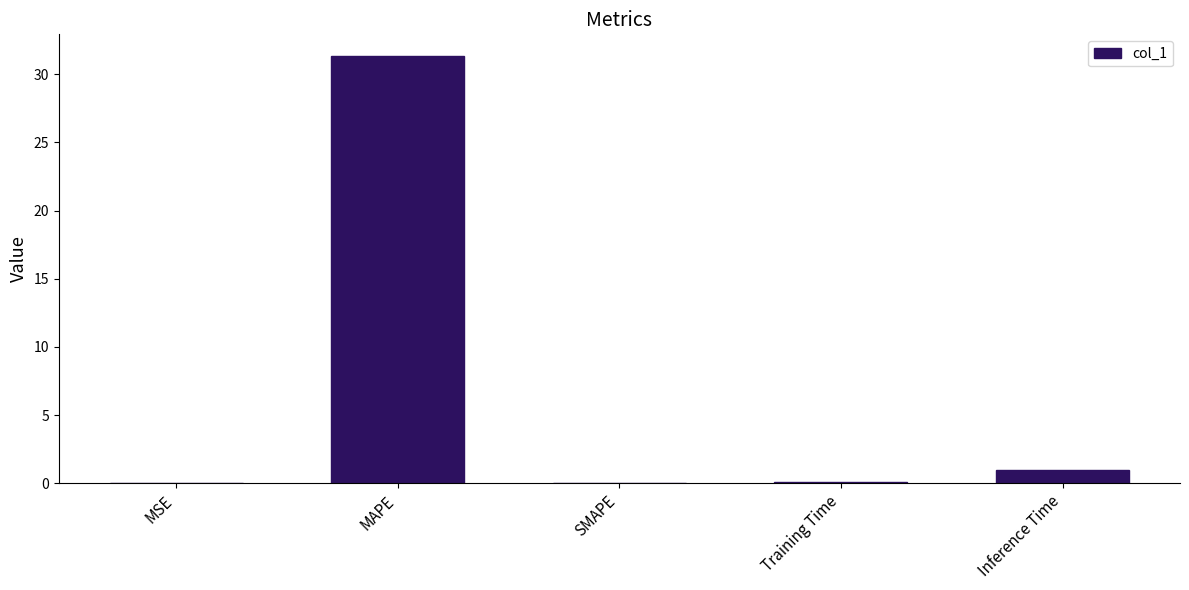

The chart shows a value of 47.4 at MAPE. True or false?

False